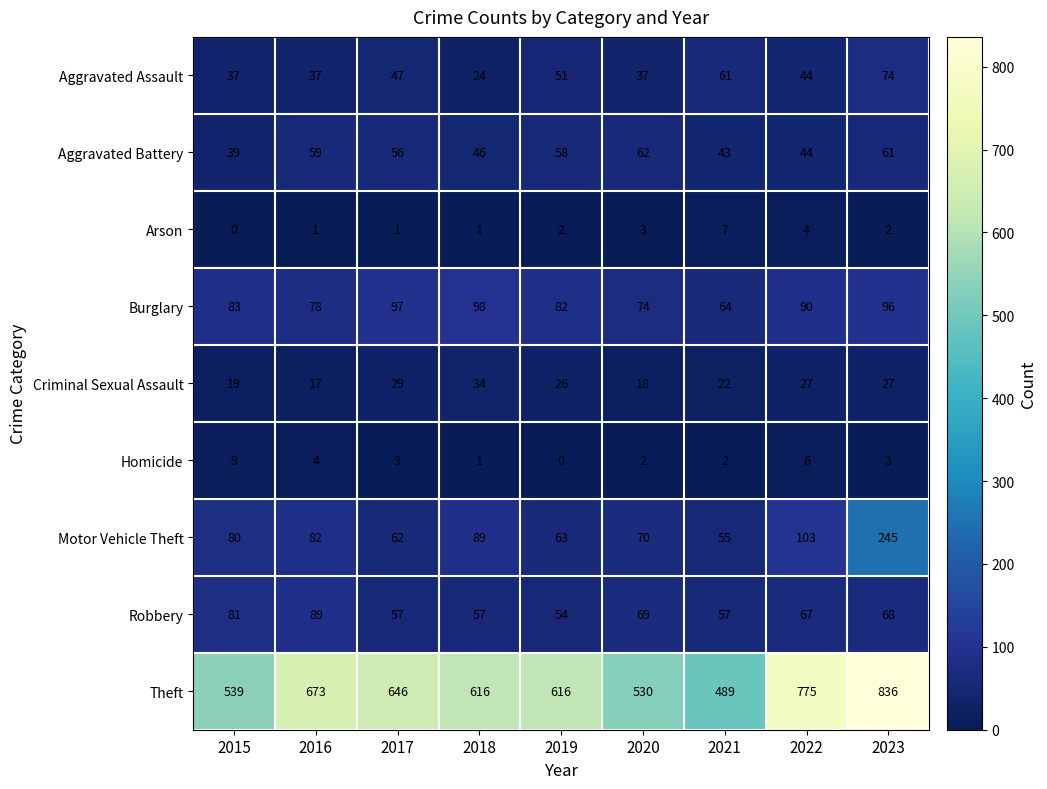

Rank the series at 2016 from highest to lowest value.

Theft, Robbery, Motor Vehicle Theft, Burglary, Aggravated Battery, Aggravated Assault, Criminal Sexual Assault, Homicide, Arson